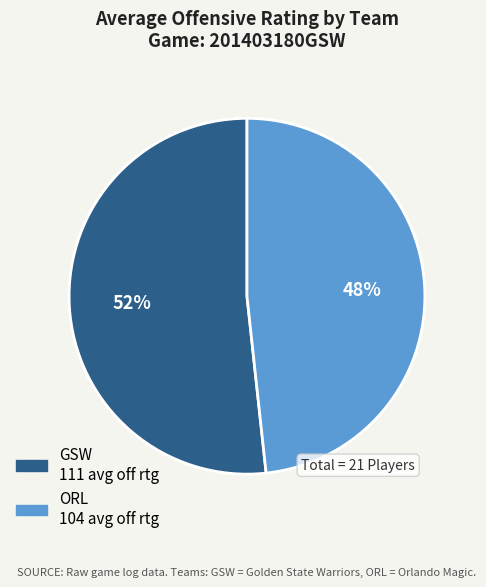

Is there any slice that represents more than half of the pie?

Yes